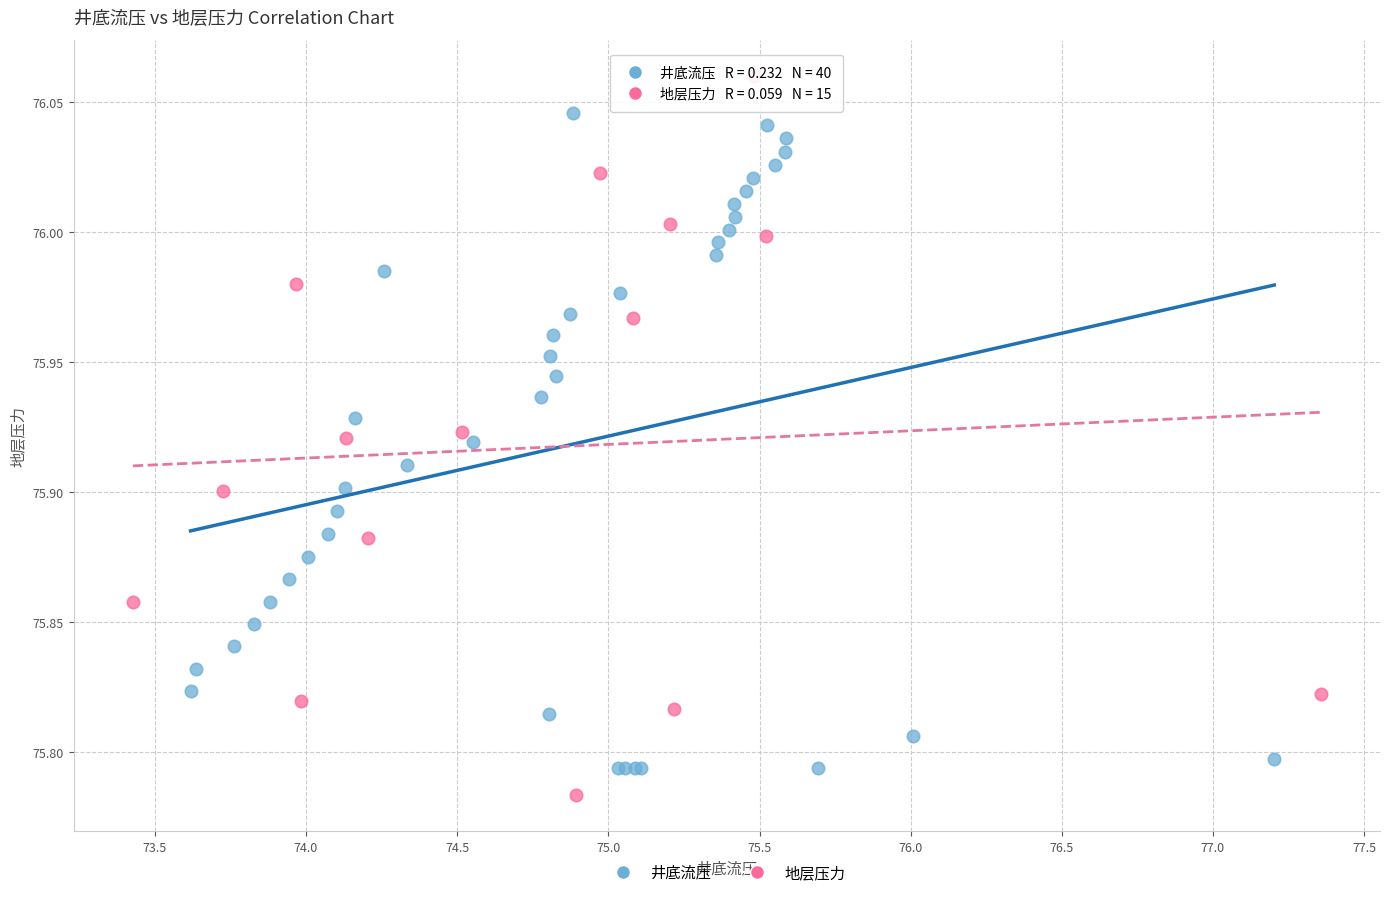

Which series contains the highest Y value?

地层压力